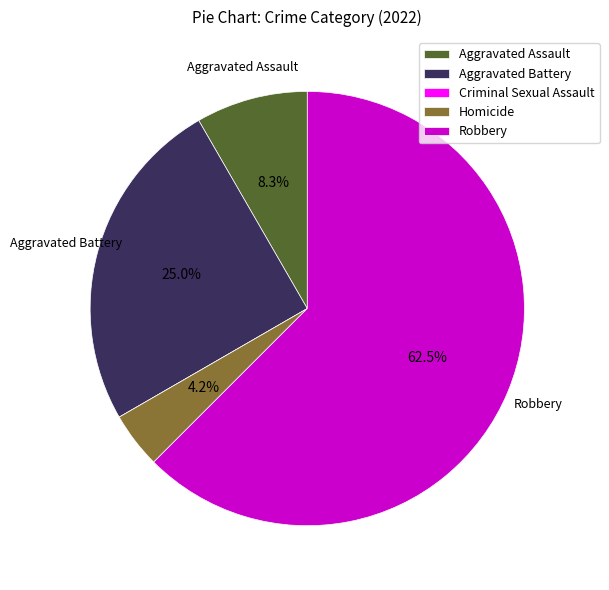

Which slice is the largest?

Robbery